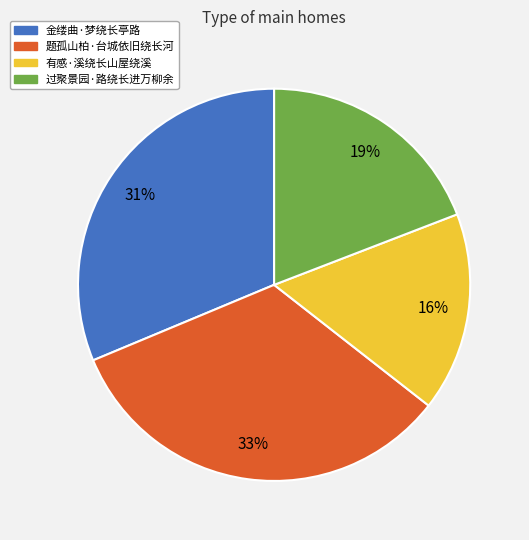

Is it true that 有感·溪绕长山屋绕溪 is 16% of the pie?

True